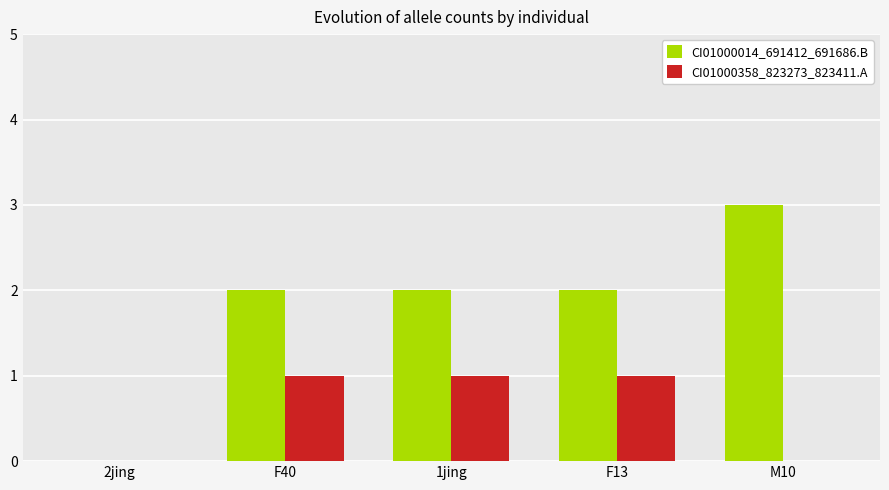

Which category has the highest value across all series?

M10